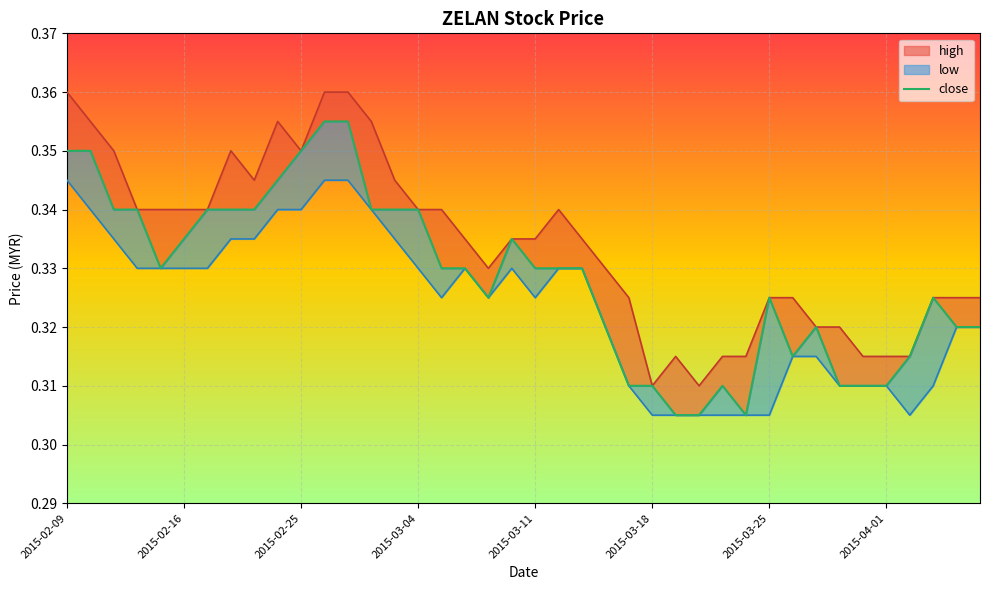

What is the total value across all series at 2015-03-04?

1.0